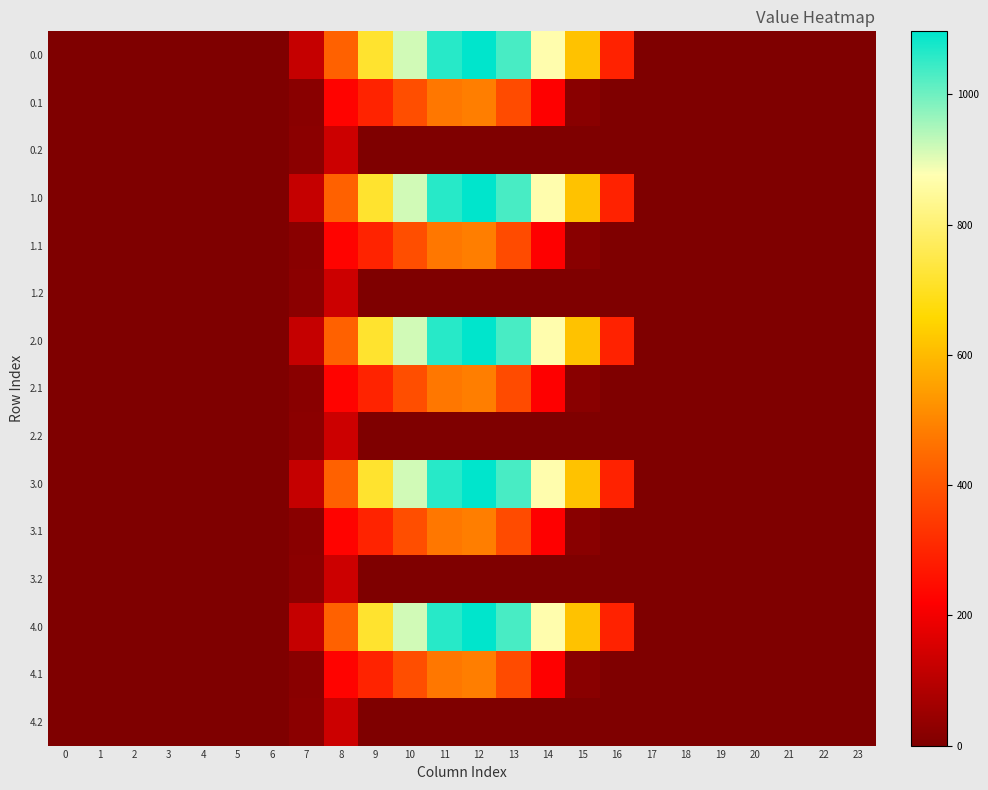

What is the spread (max minus min) of values at 14?

870.6